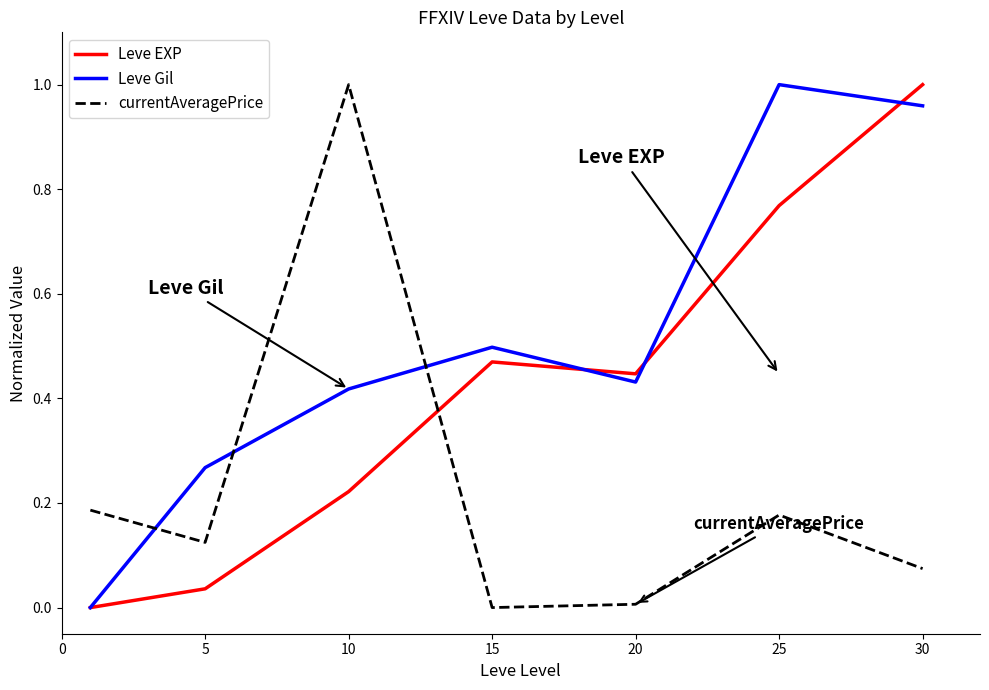

Is this an area chart (filled region under the line)?

No